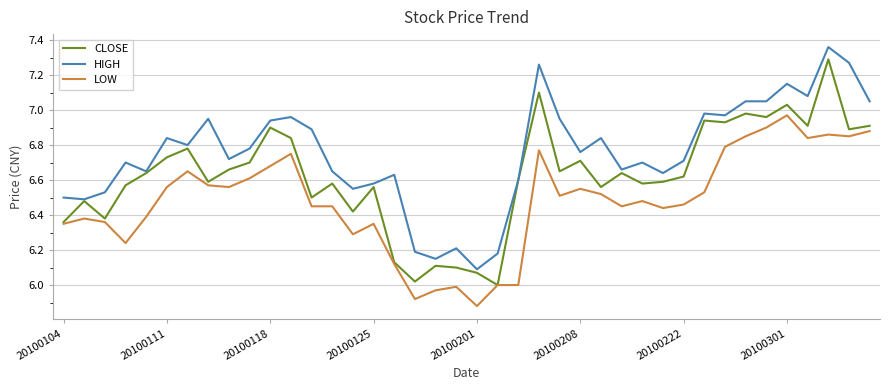

True or false: HIGH and LOW cross at least once.

False